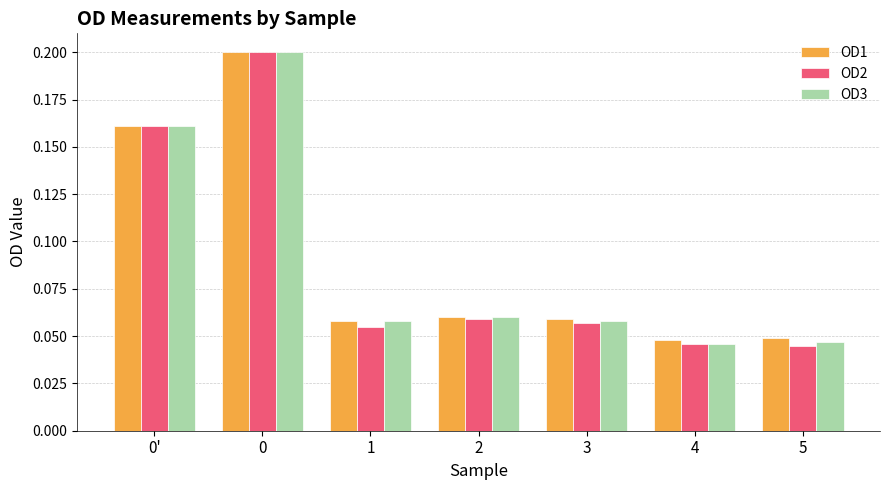

At how many categories does at least one series exceed 0?

7